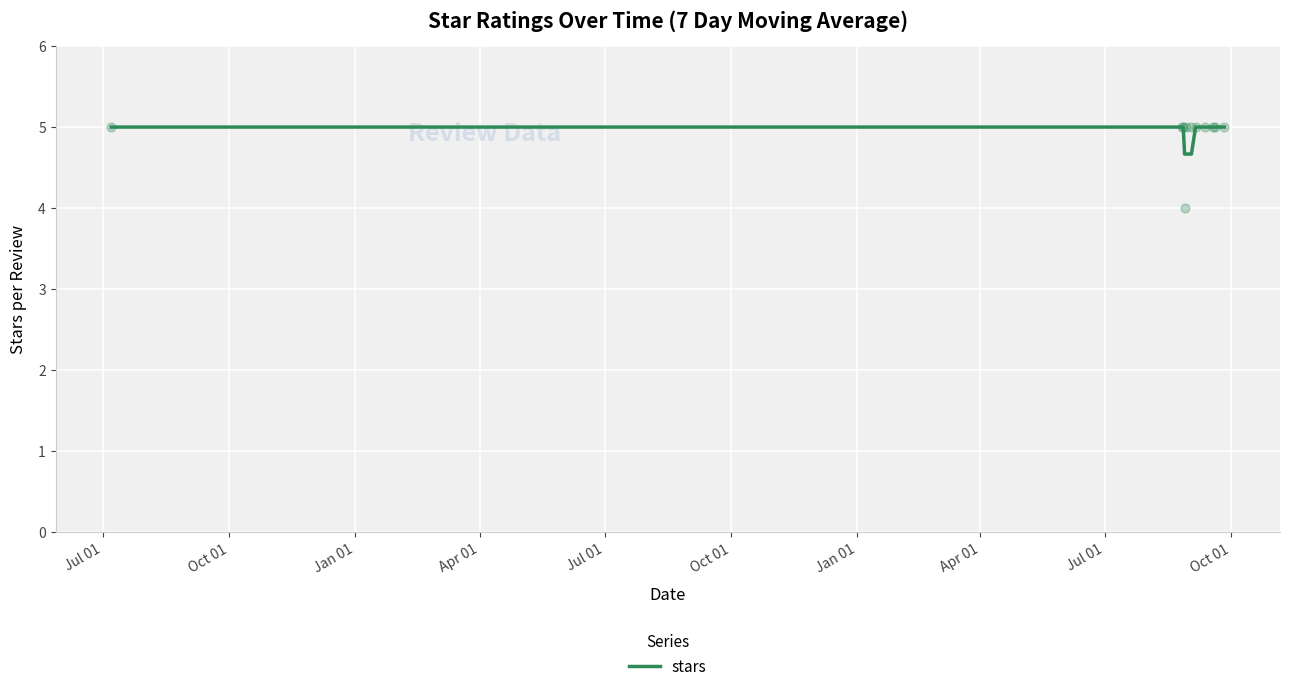

Between Jan 01 and Oct 01, which is larger?

Jan 01